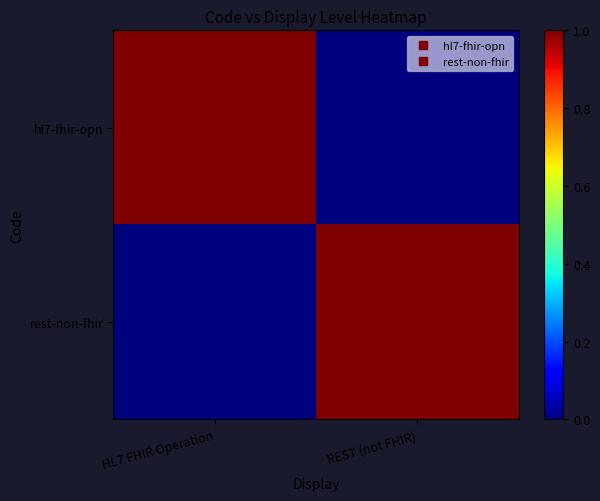

Count the number of categories in the chart.

2